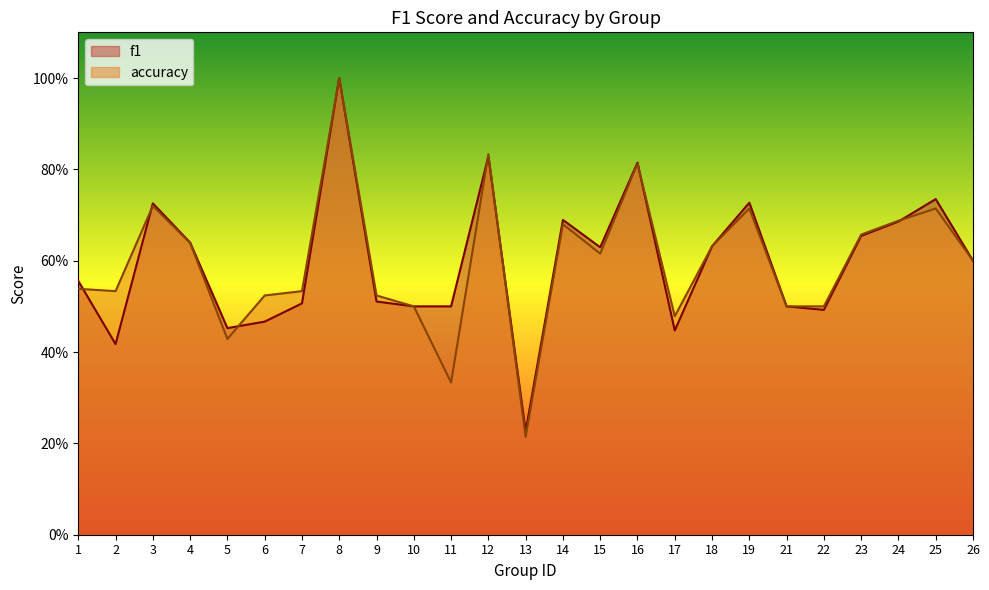

The accuracy series shows 0.5 at 10. True or false?

True